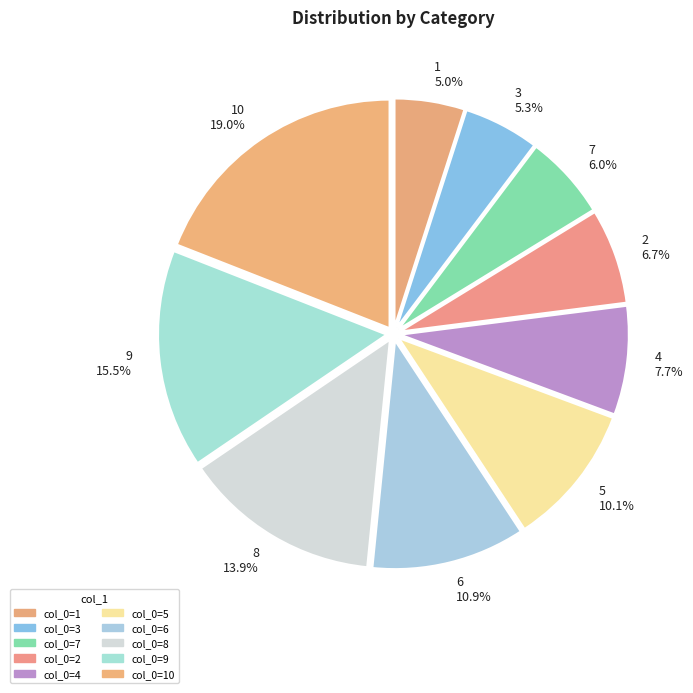

Is 2 6.7% the majority of the pie?

No